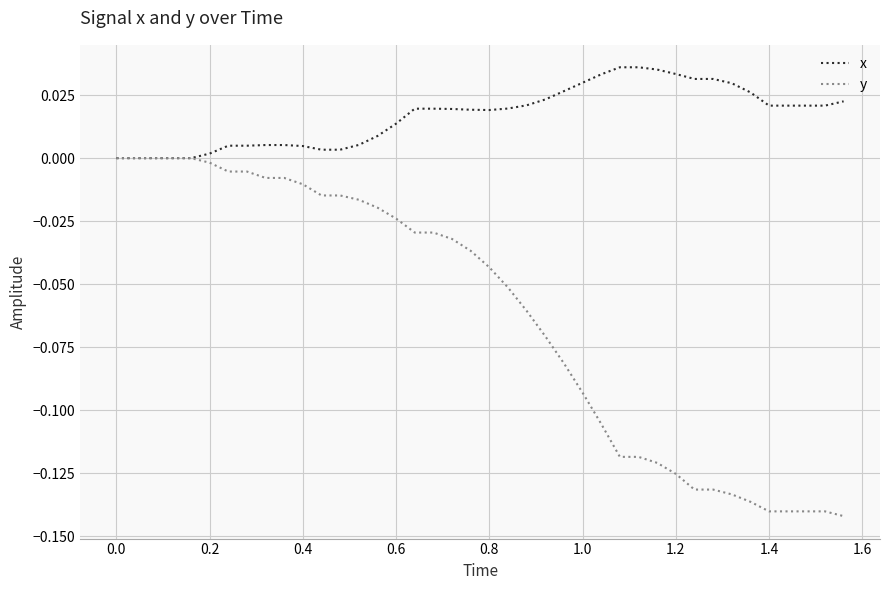

Rank the series by their maximum value, from highest to lowest.

x, y